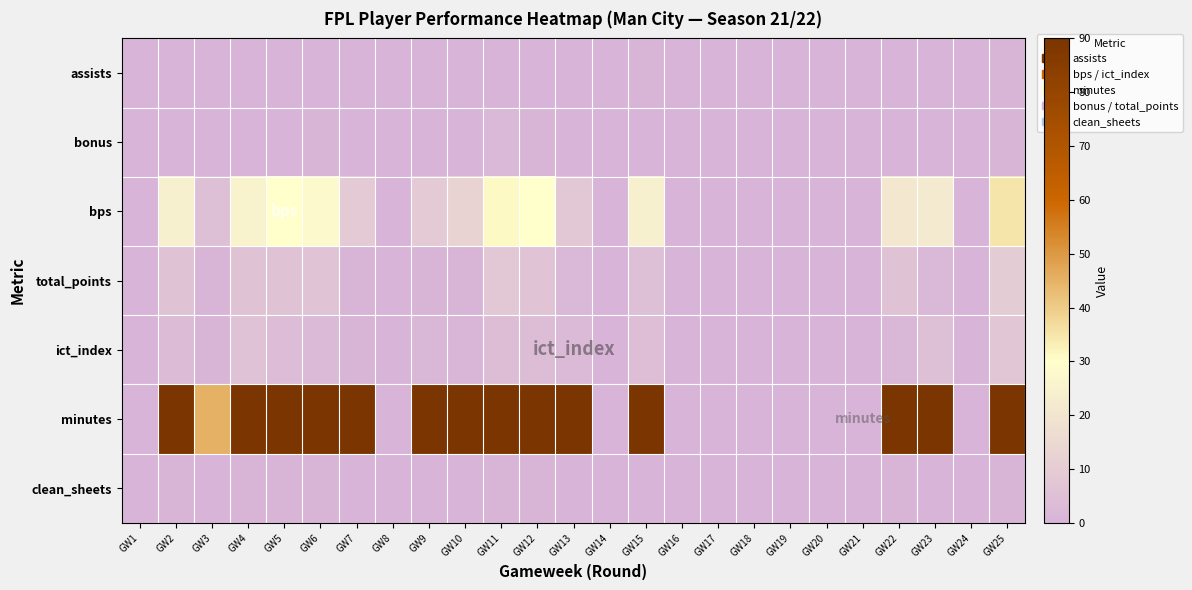

At how many categories does at least one series exceed 55?

14